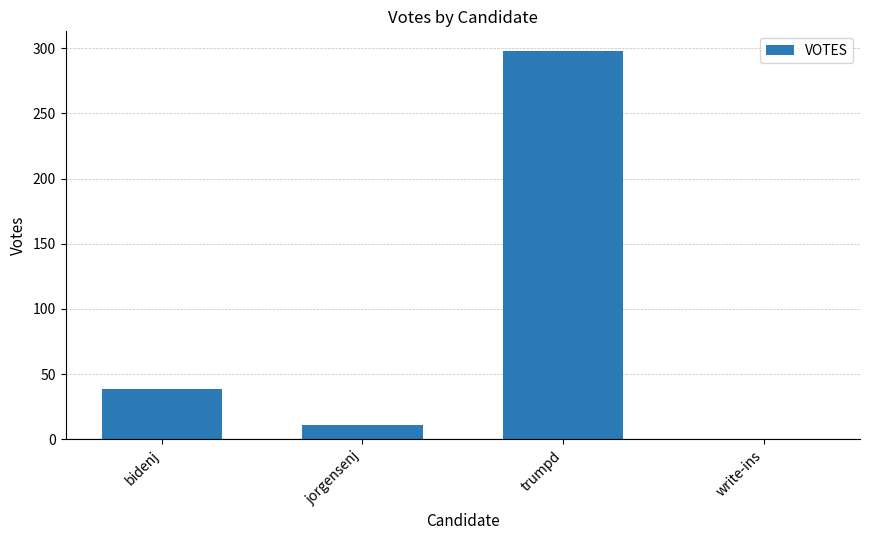

Reading left to right, transcribe all the data shown in this chart.

bidenj=39	jorgensenj=11	trumpd=298	write-ins=0